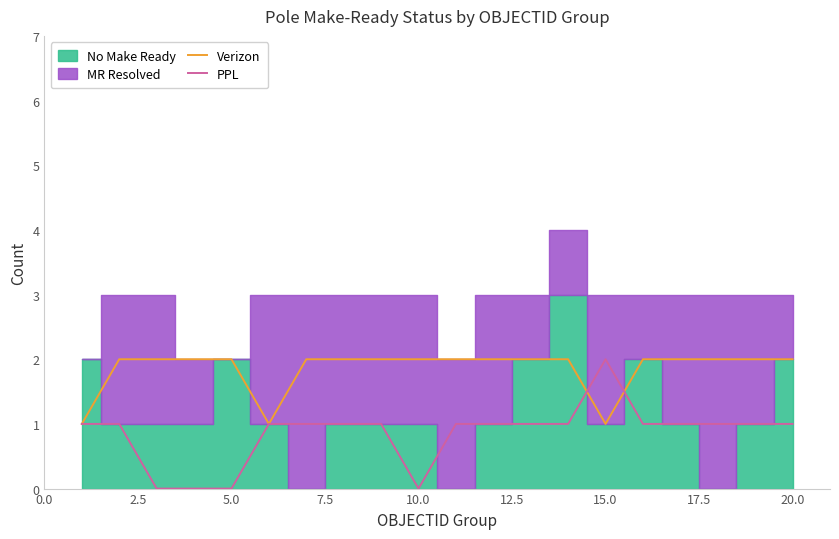

True or false: Verizon has a value of 1 at 10.0.

False